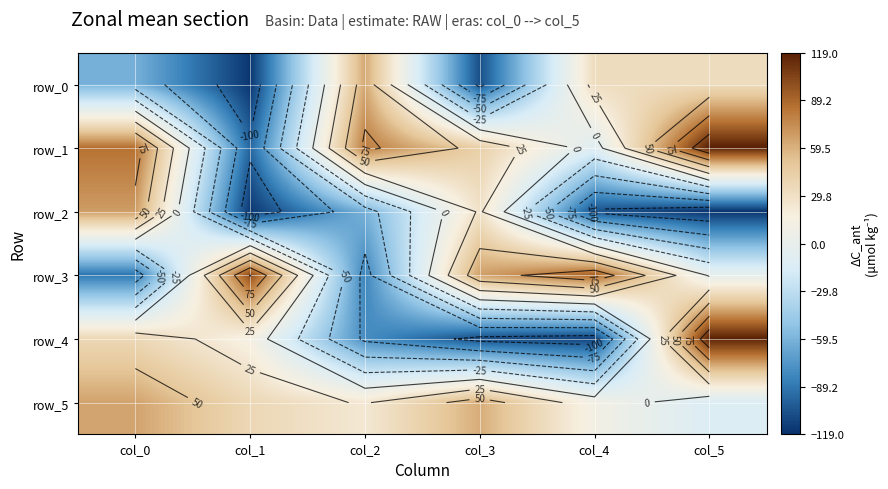

Rank the series at col_0 from highest to lowest value.

row_1, row_2, row_5, row_4, row_0, row_3